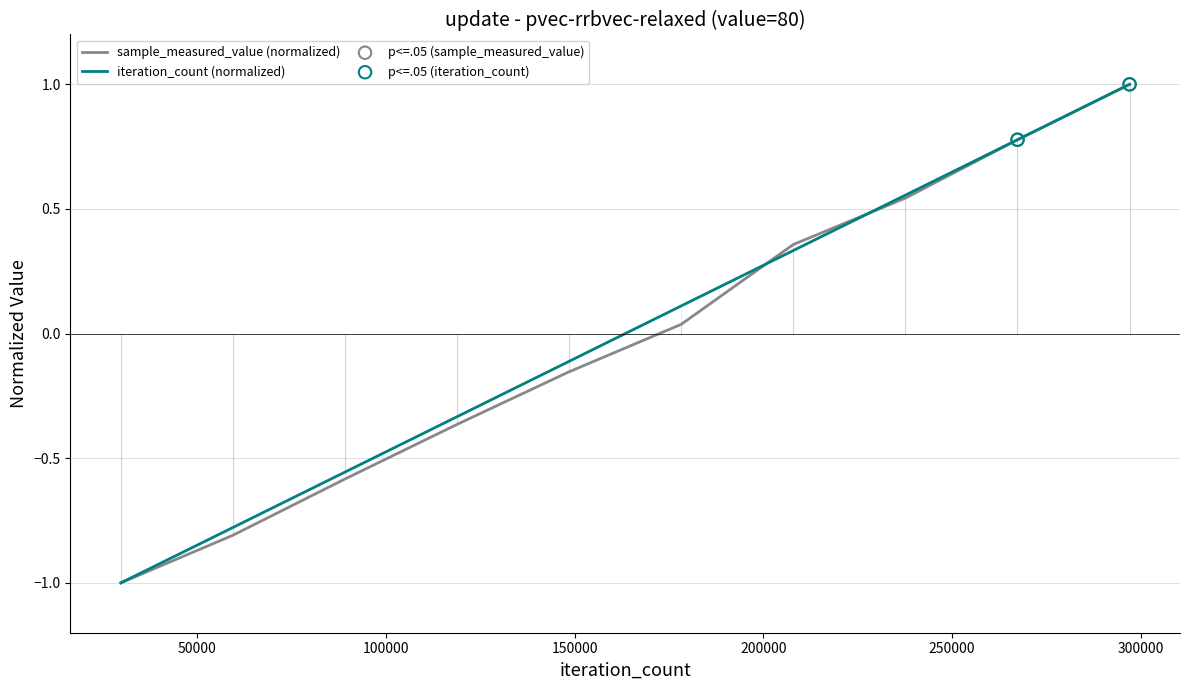

What is the lowest value of the sample_measured_value (normalized) series?

-1.0